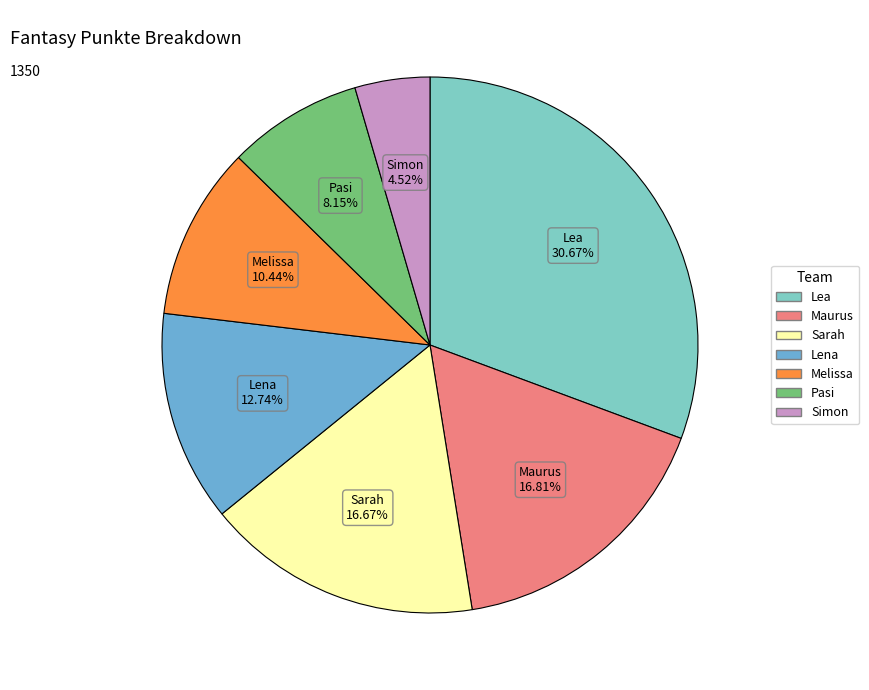

Is there a majority slice in this chart?

No